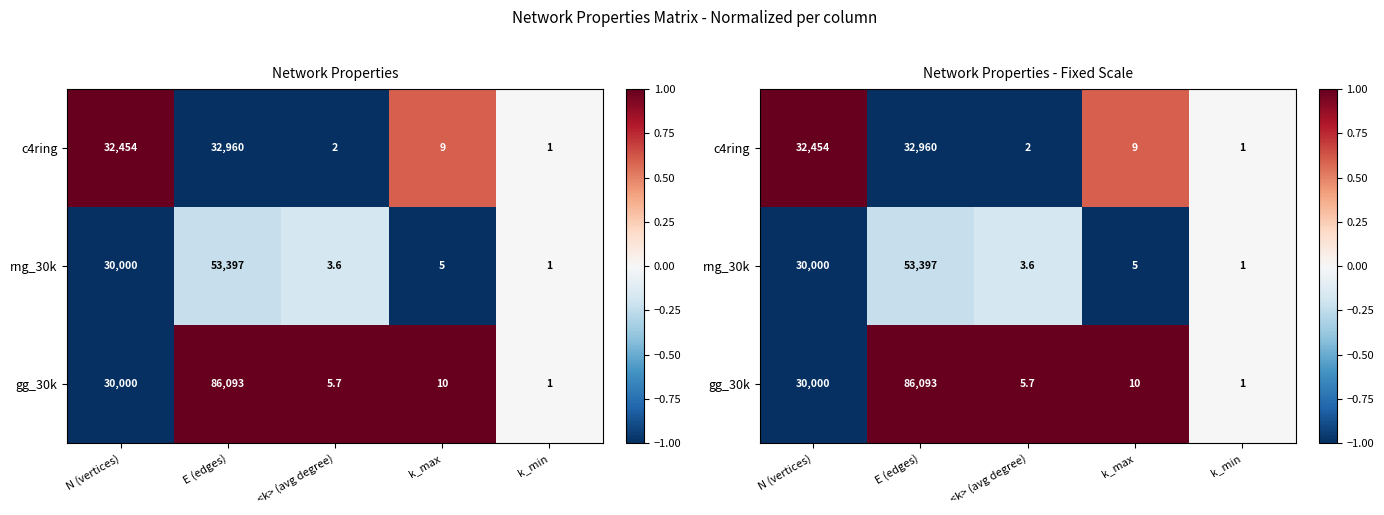

List the labels in order of rng_30k value, smallest first.

N (vertices), k_max, E (edges), <k> (avg degree), k_min